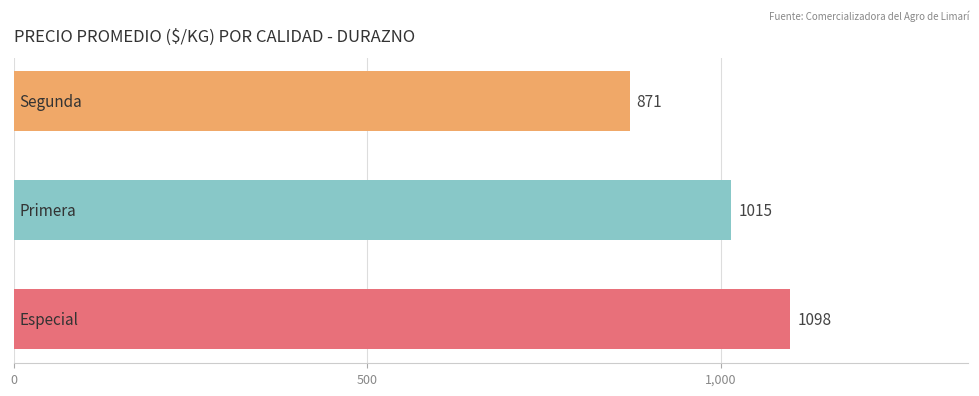

What is the greatest value displayed?

1098